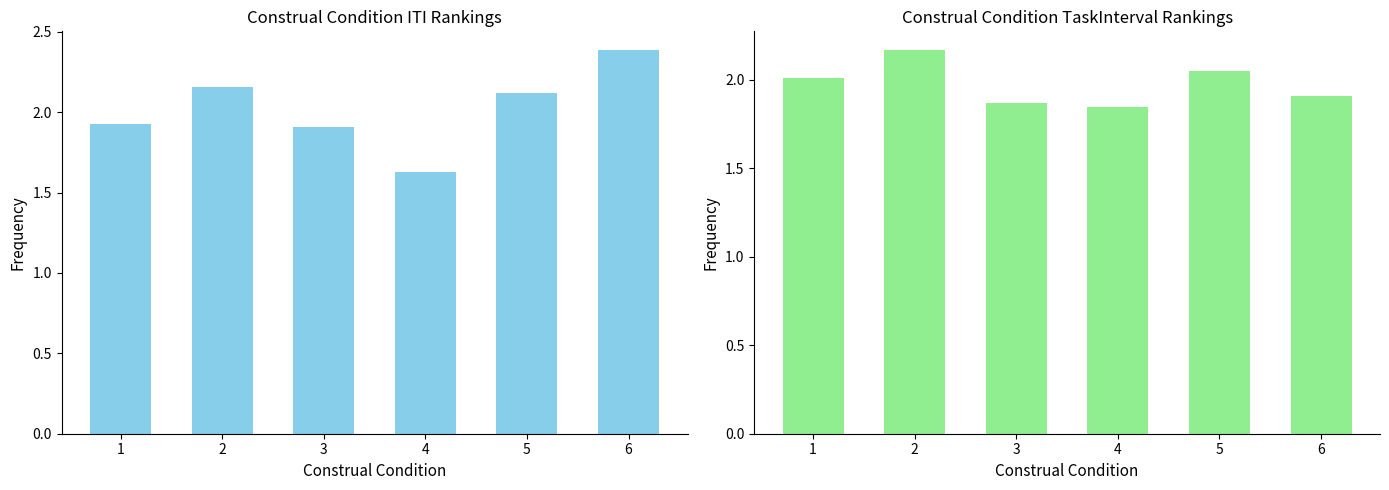

What is the difference between the second highest and second lowest values in the Mean TaskInterval series?

0.2